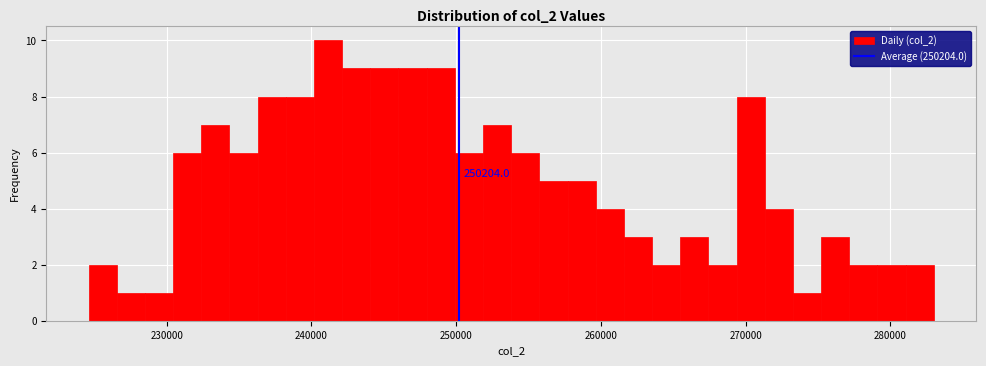

Read against the x-axis, roughly where is the centre of the tallest bar?

241000